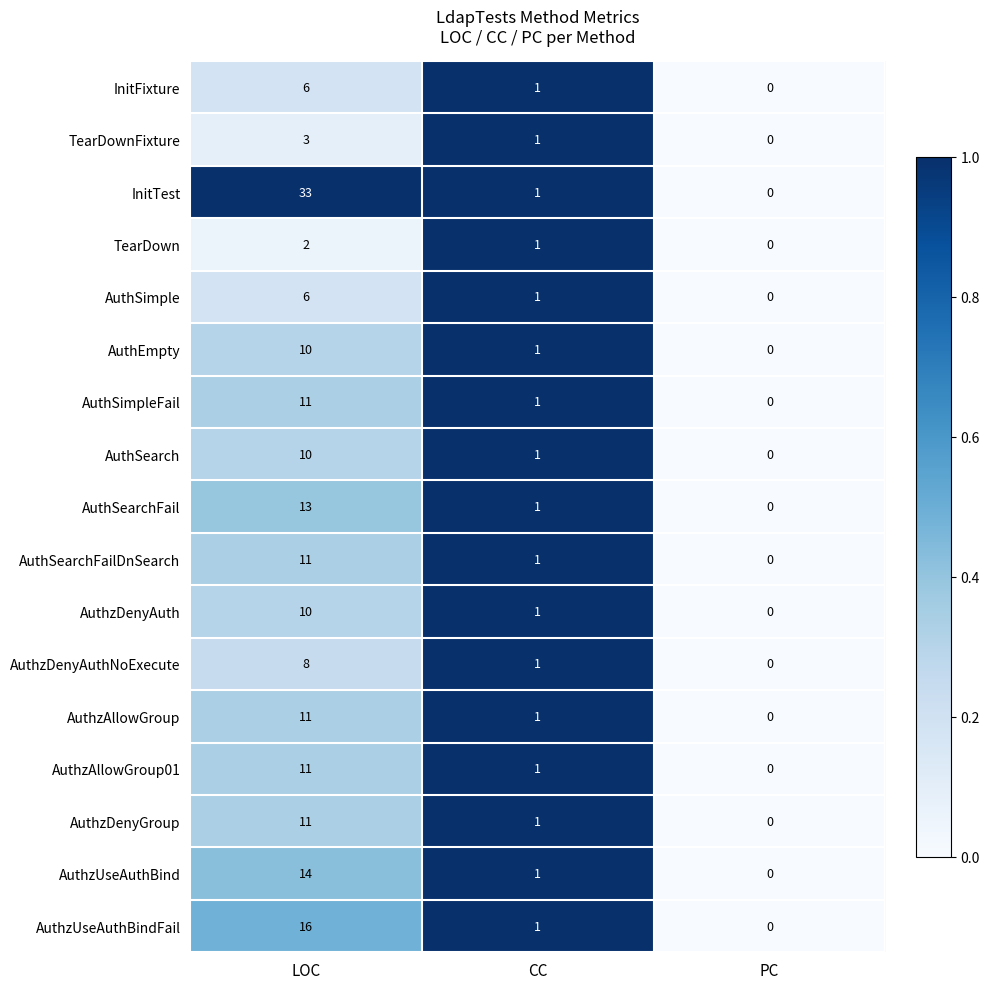

What is the difference between the maximum and second lowest values in the InitFixture series?

5